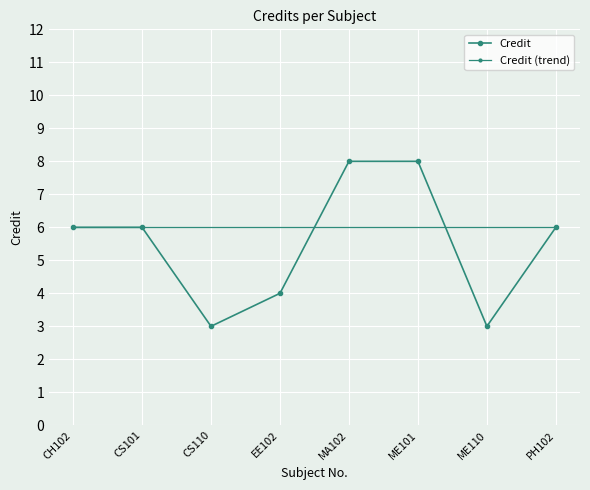

Reading right to left, list all the values displayed in this chart.

PH102=6	ME110=3	ME101=8	MA102=8	EE102=4	CS110=3	CS101=6	CH102=6